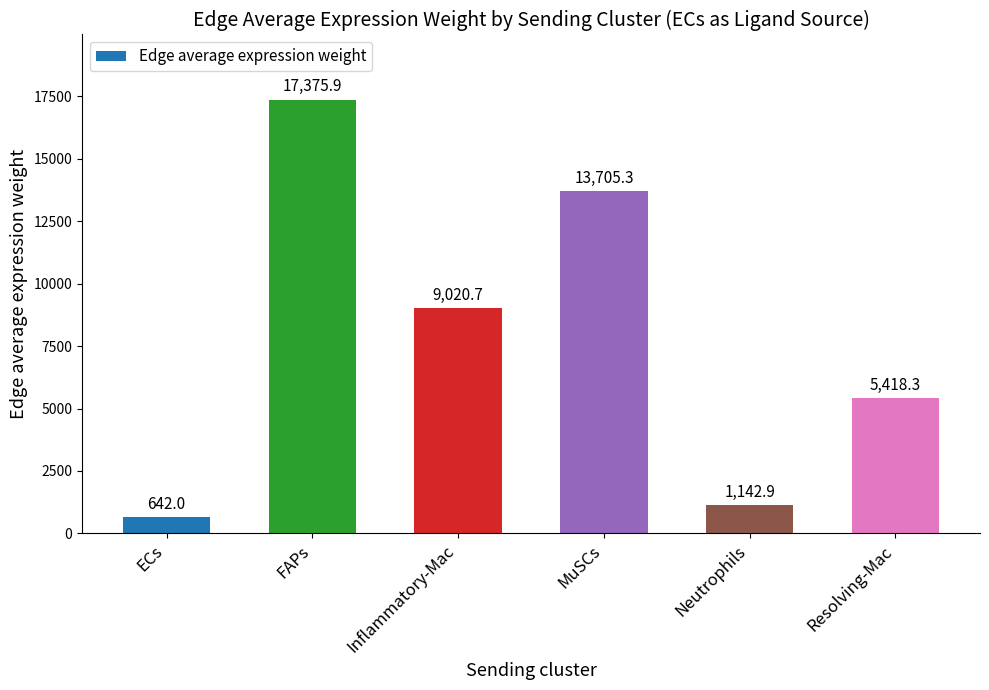

Which category has the lowest value across all series?

ECs